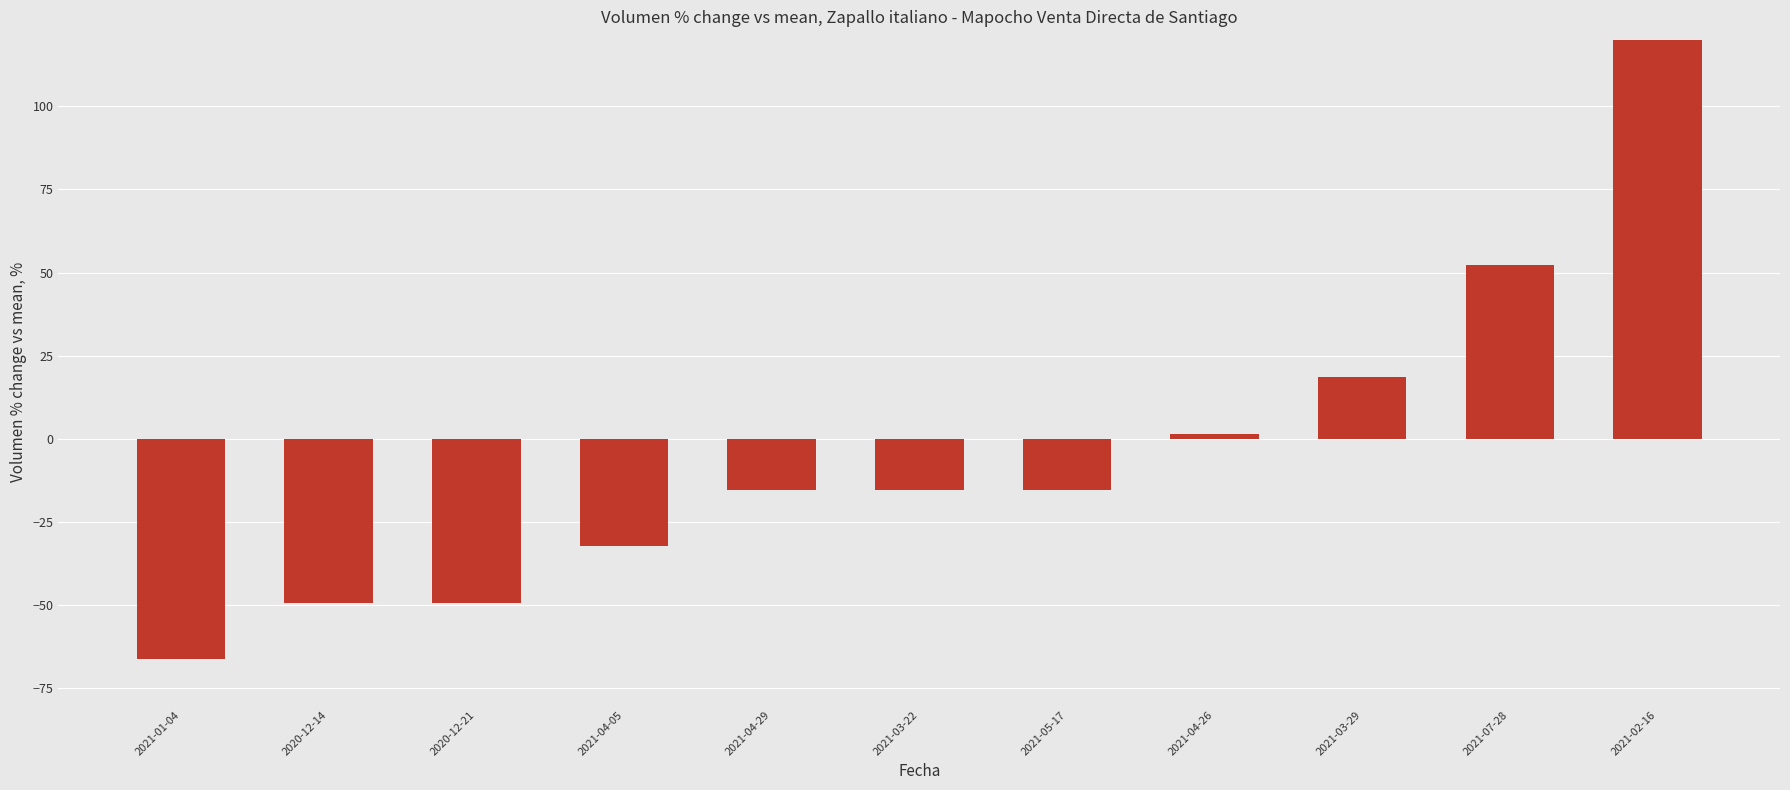

Reading right to left, list all the values displayed in this chart.

2021-02-16=170.8	2021-07-28=52.3	2021-03-29=18.5	2021-04-26=1.5	2021-05-17=-15.4	2021-03-22=-15.4	2021-04-29=-15.4	2021-04-05=-32.3	2020-12-21=-49.2	2020-12-14=-49.2	2021-01-04=-66.2